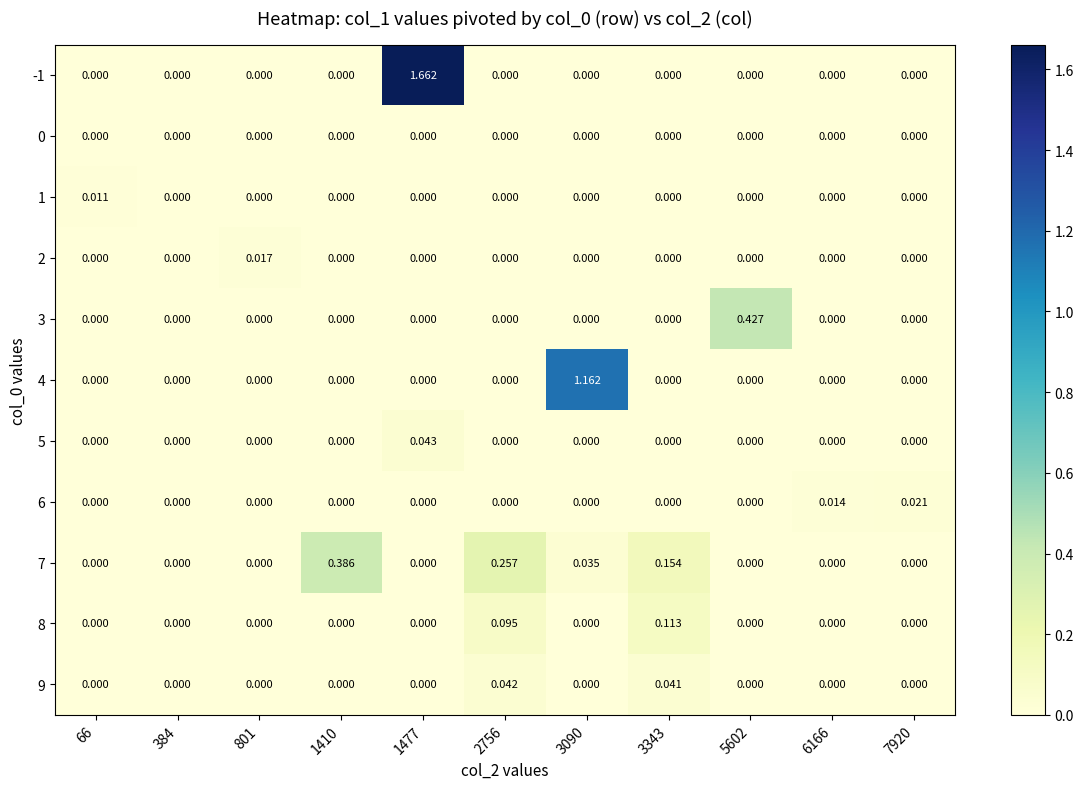

At 3090, list the series in order from smallest to largest.

-1, 0, 1, 2, 3, 5, 6, 8, 9, 7, 4